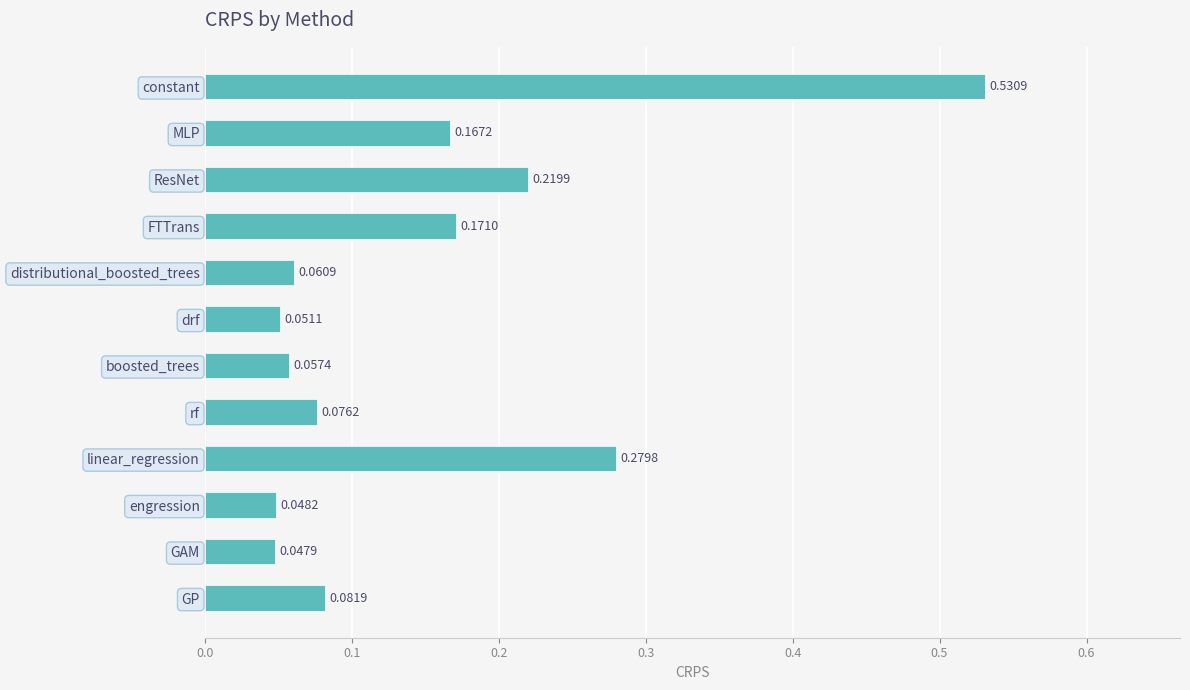

Rank the categories by value from highest to lowest.

constant, linear_regression, ResNet, FTTrans, MLP, GP, rf, distributional_boosted_trees, boosted_trees, drf, engression, GAM